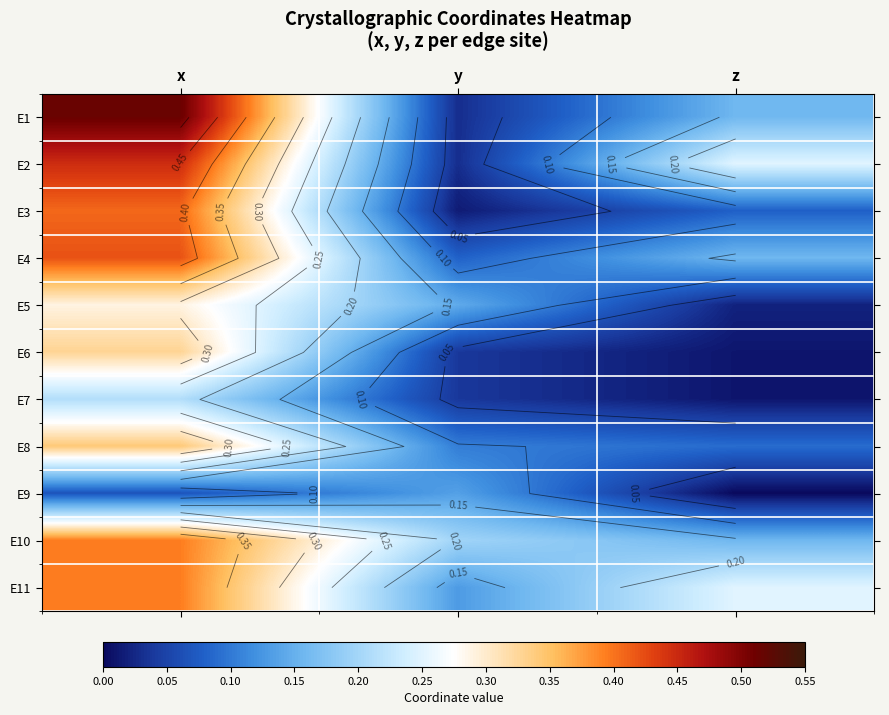

What is the spread (max minus min) of values at x?

0.4